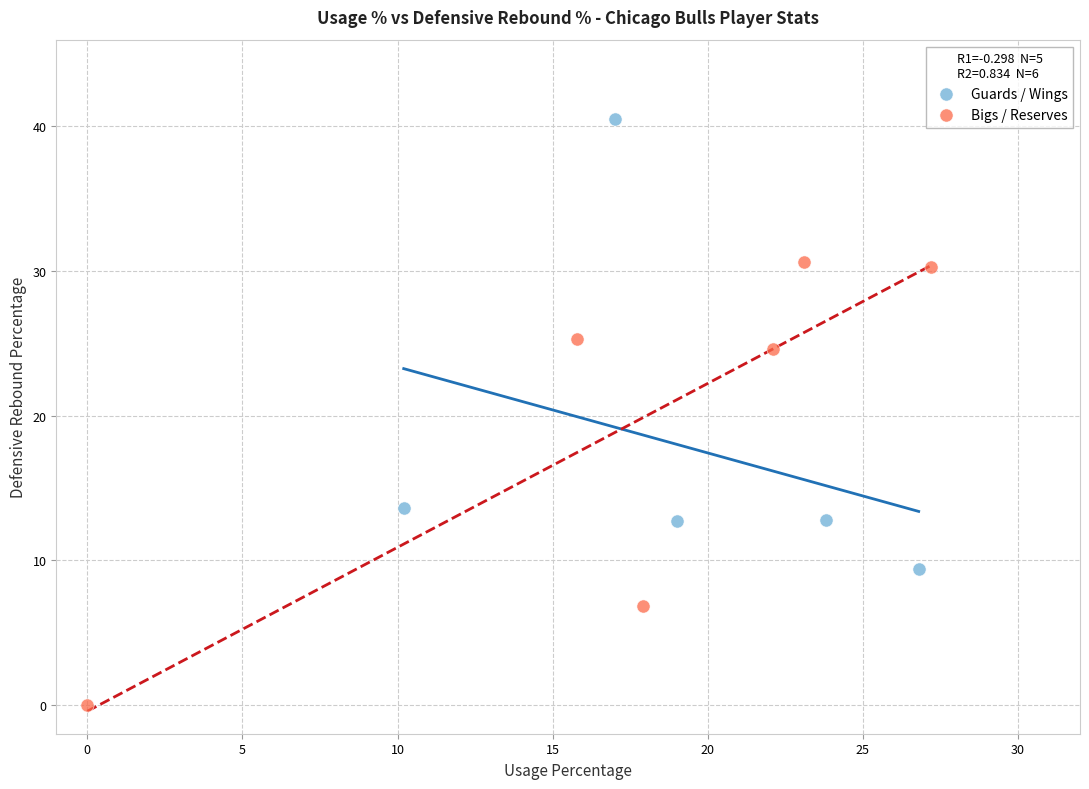

Which series reaches the maximum Y coordinate?

Guards / Wings